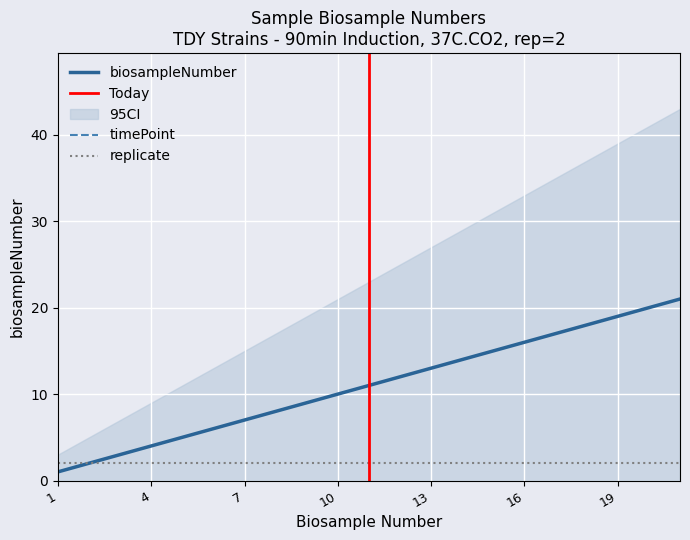

At which category is the sum across all series the highest?

21